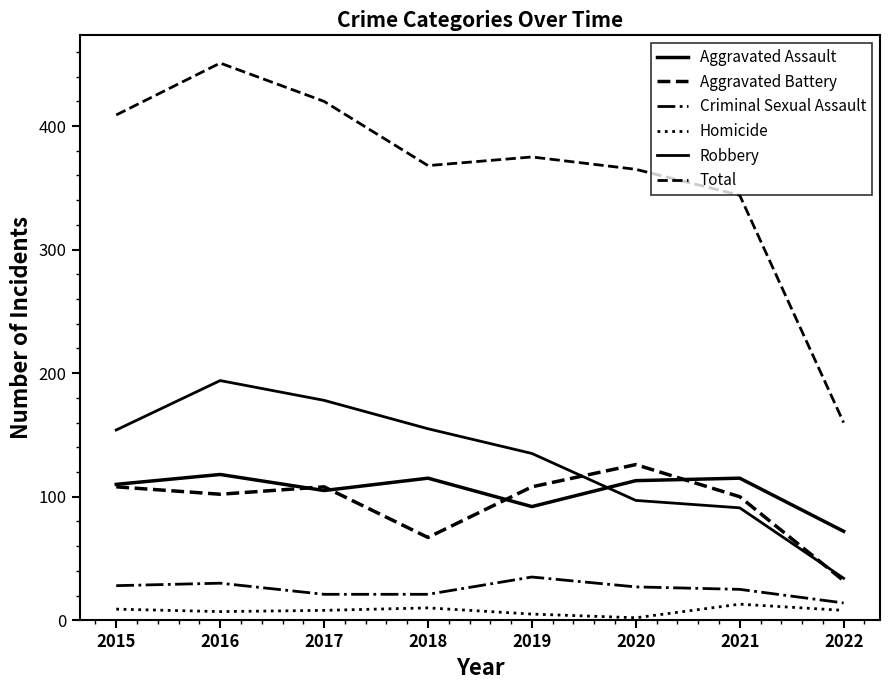

Does the chart display data point markers on the line(s)?

No